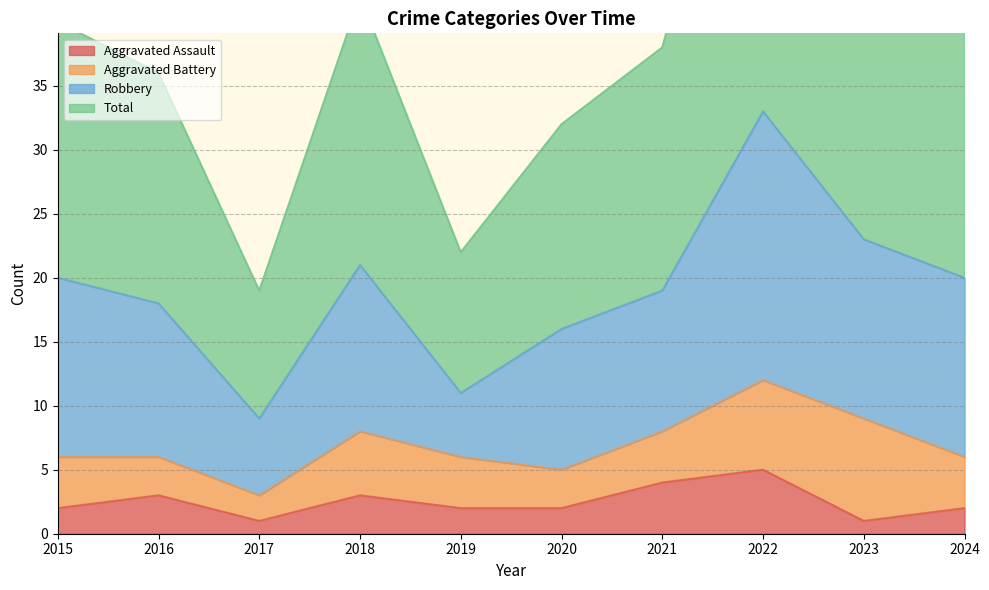

Which category has the highest value in the Aggravated Assault series?

2022